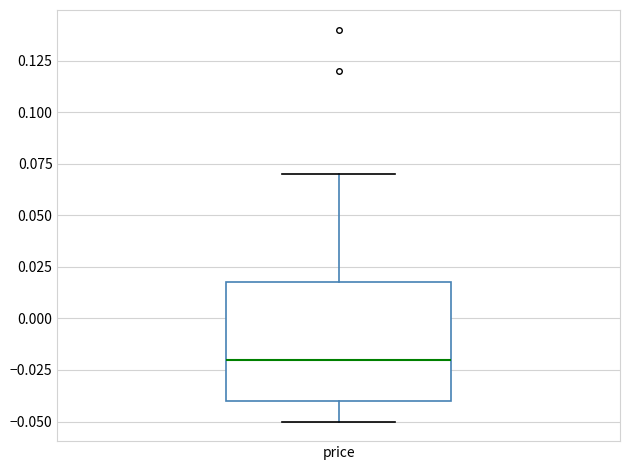

Transcribe this box plot: give where the median line is, the range the box spans, and where the two whiskers end, as read against the y-axis. The values are not printed on the chart, so give them approximately, as read against the axis.

median -0.02, box -0.04 to 0.02, whiskers -0.05 to 0.07